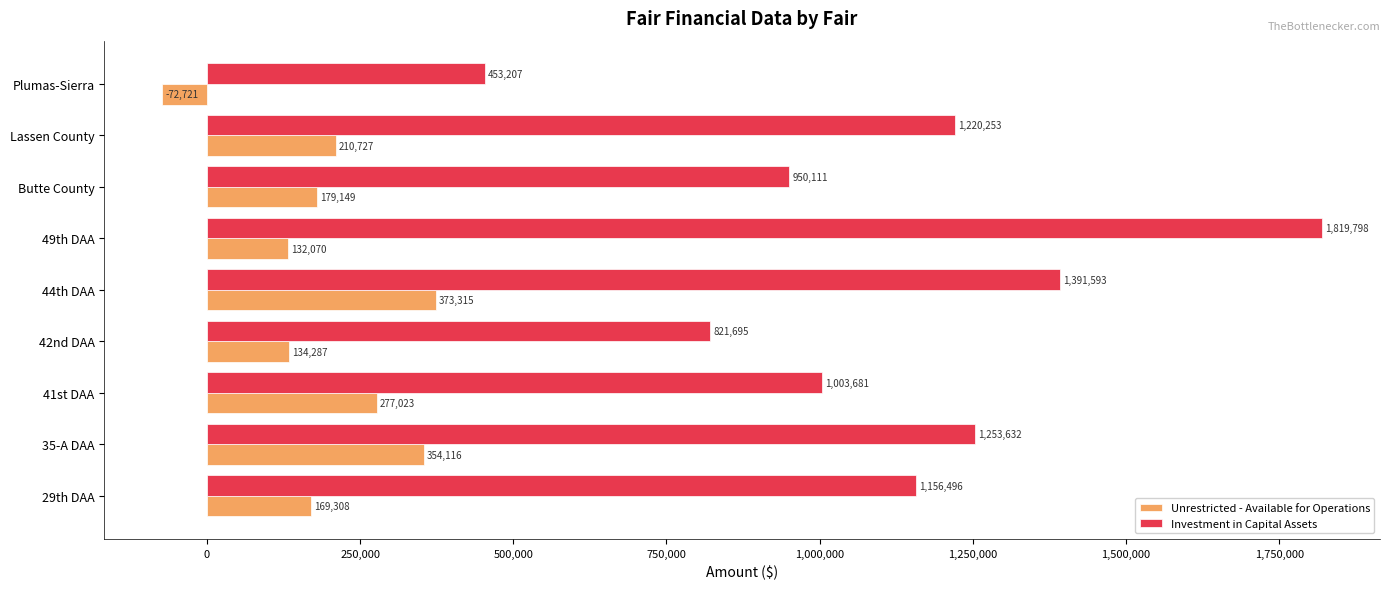

Is it true that Unrestricted - Available for Operations equals 373315 at 44th DAA?

True